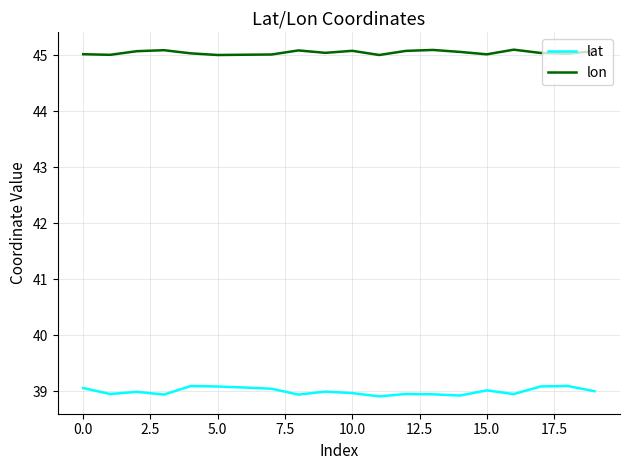

What is the minimum value for lat?

38.9